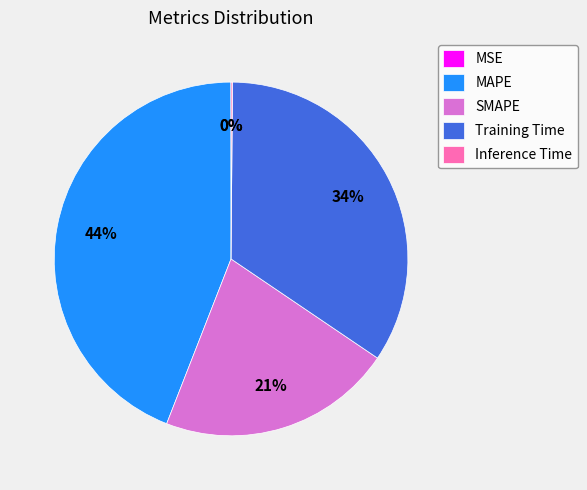

To the nearest percent, what percentage of the pie is Training Time?

34%